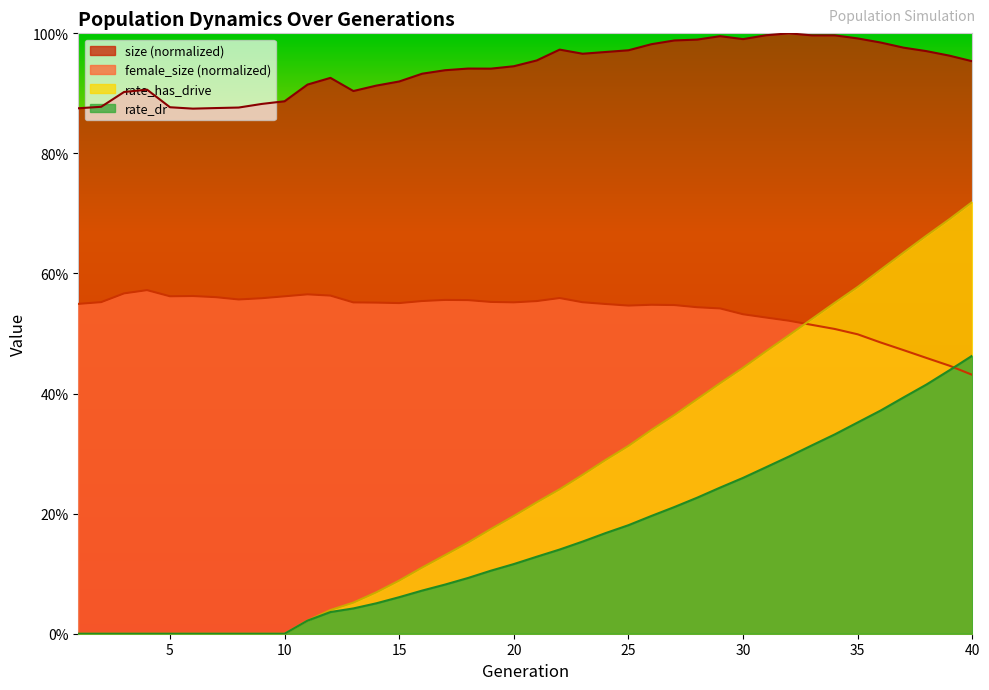

Reading left to right, extract all data points from this chart.

female_size: 0.5	0.6	0.6	0.6	0.6	0.6	0.6	0.6	0.6	0.6	0.6	0.6	0.6	0.6	0.6	0.6	0.6	0.6	0.6	0.6	0.6	0.6	0.6	0.5	0.5	0.5	0.5	0.5	0.5	0.5	0.5	0.5	0.5	0.5	0.5	0.5	0.5	0.5	0.4	0.4
size: 0.9	0.9	0.9	0.9	0.9	0.9	0.9	0.9	0.9	0.9	0.9	0.9	0.9	0.9	0.9	0.9	0.9	0.9	0.9	0.9	1.0	1.0	1.0	1.0	1.0	1.0	1.0	1.0	1.0	1.0	1.0	1.0	1.0	1.0	1.0	1.0	1.0	1.0	1.0	1.0
rate_has_drive: 0.0	0.0	0.0	0.0	0.0	0.0	0.0	0.0	0.0	0.0	0.0	0.0	0.1	0.1	0.1	0.1	0.1	0.2	0.2	0.2	0.2	0.2	0.3	0.3	0.3	0.3	0.4	0.4	0.4	0.4	0.5	0.5	0.5	0.6	0.6	0.6	0.6	0.7	0.7	0.7
rate_dr: 0.0	0.0	0.0	0.0	0.0	0.0	0.0	0.0	0.0	0.0	0.0	0.0	0.0	0.1	0.1	0.1	0.1	0.1	0.1	0.1	0.1	0.1	0.2	0.2	0.2	0.2	0.2	0.2	0.2	0.3	0.3	0.3	0.3	0.3	0.4	0.4	0.4	0.4	0.4	0.5